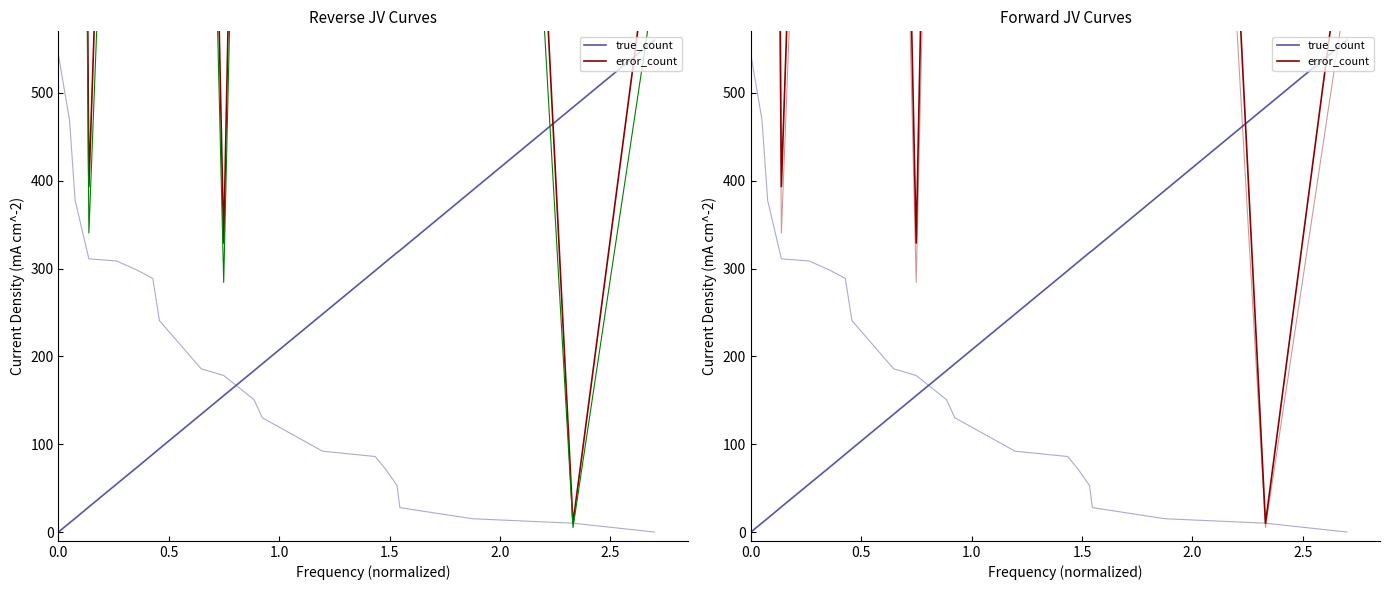

What are all the series names shown in the legend?

true_count, error_count